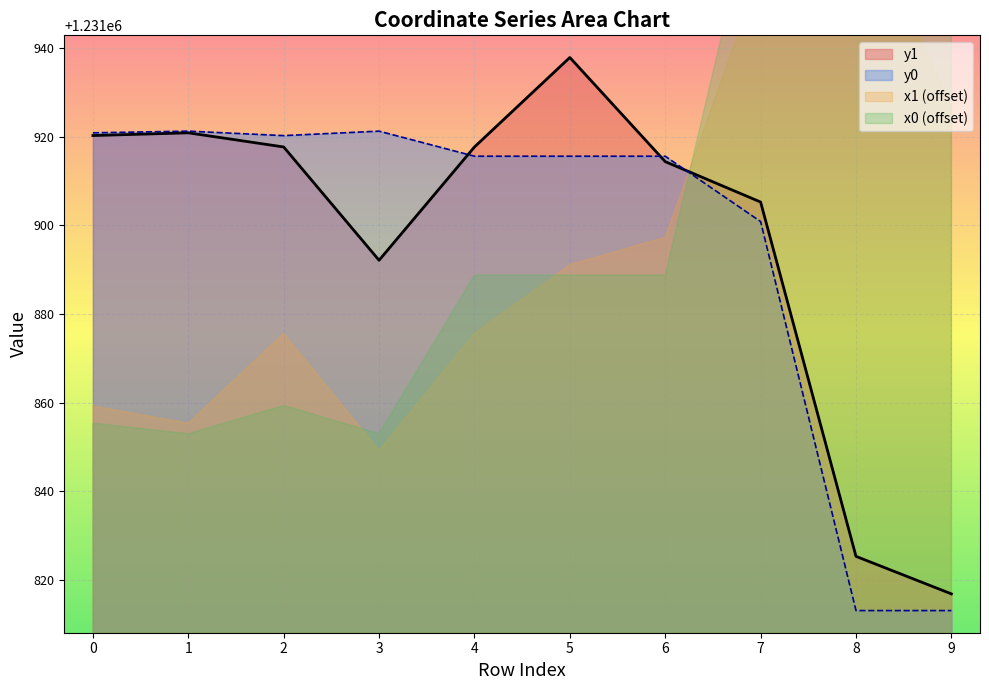

What is the difference between the maximum and minimum values in the y1 series?

121.0